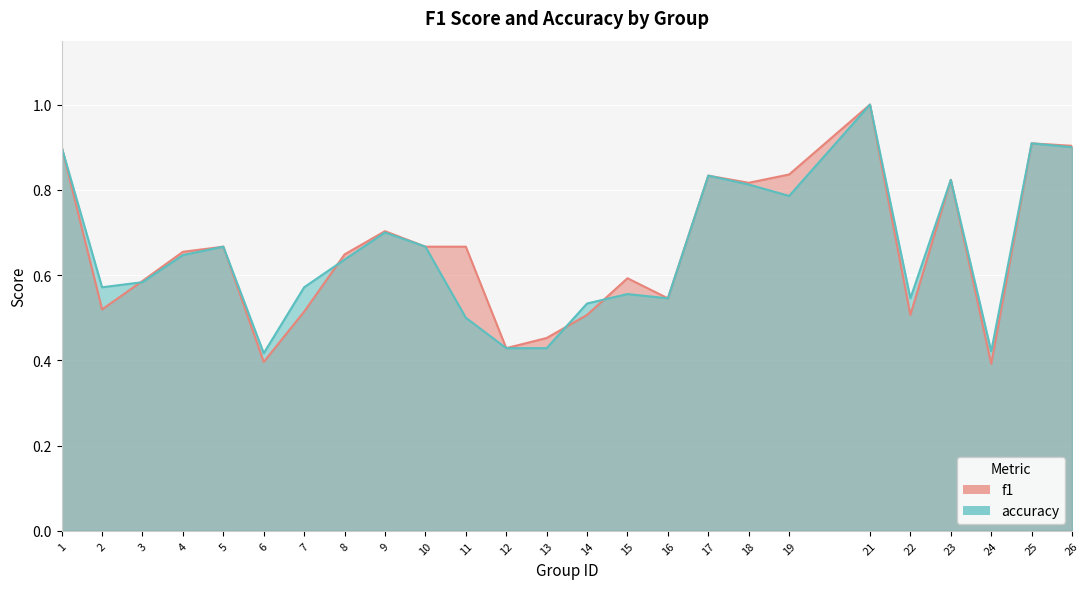

How many lines are shown in the chart?

2